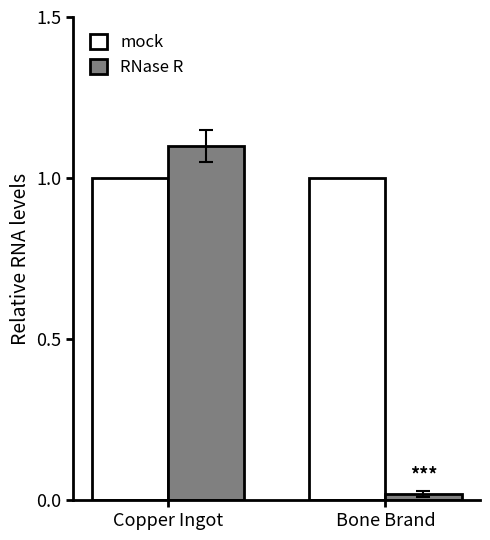

Between Copper Ingot and Bone Brand, which series saw the biggest shift?

RNase R